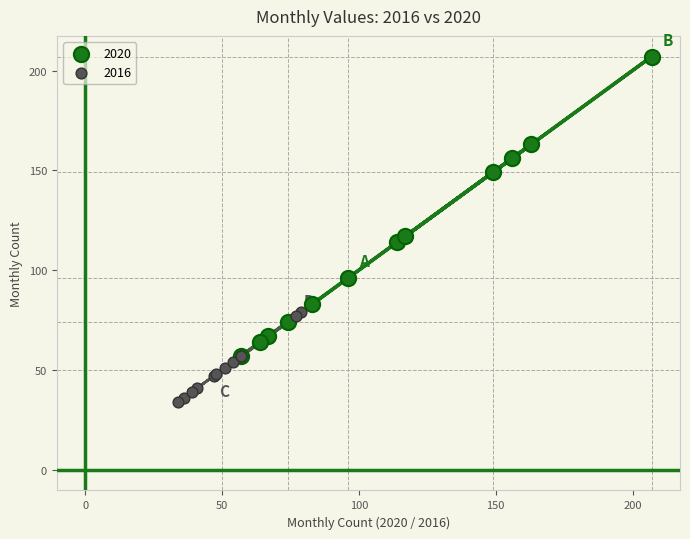

Which series contains the lowest Y value?

2016